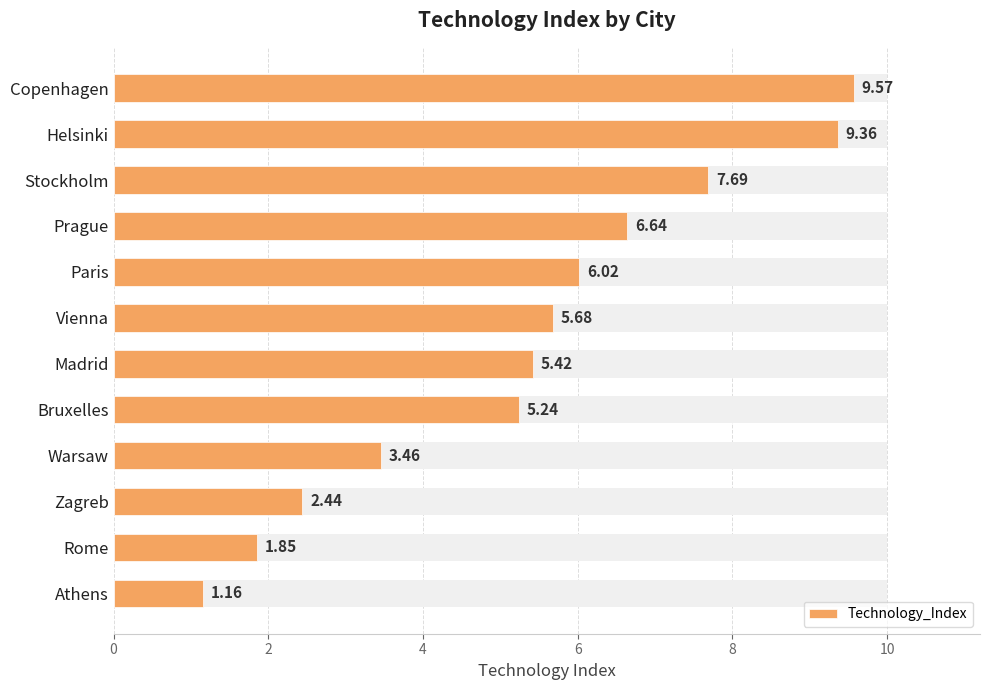

What is the minimum value shown in the chart?

1.2